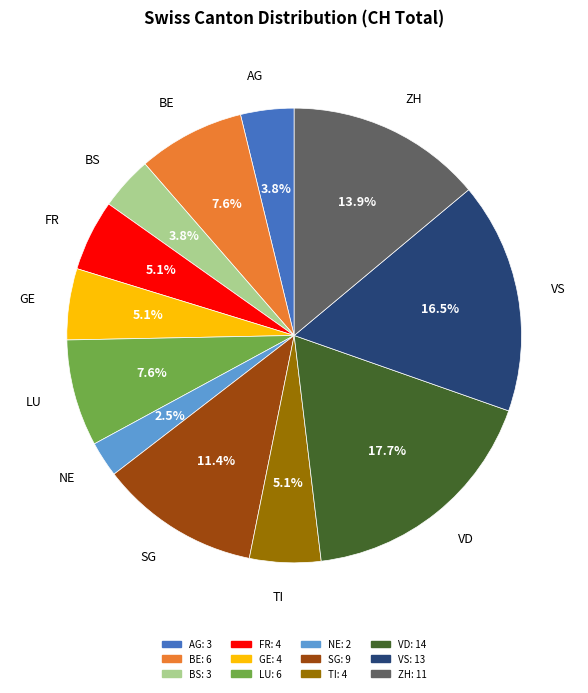

Is there any slice that represents more than half of the pie?

No